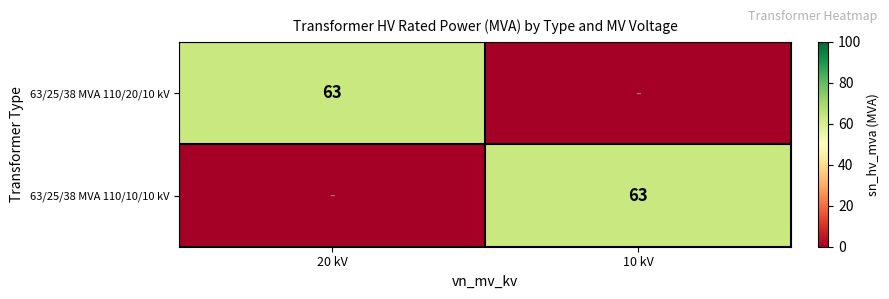

The 63/25/38 MVA 110/10/10 kV series shows 113 at 10 kV. True or false?

False